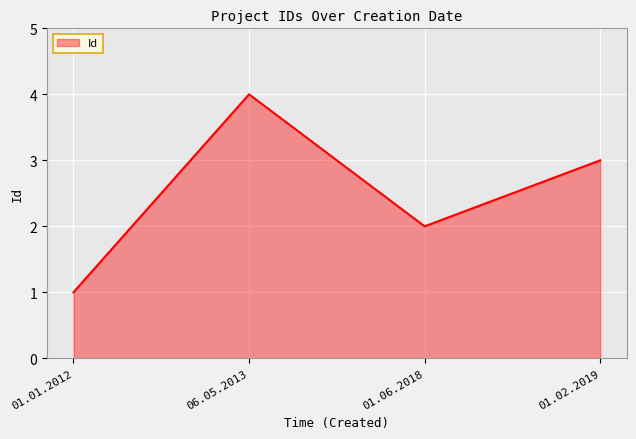

Rank the categories by value from highest to lowest.

06.05.2013, 01.02.2019, 01.06.2018, 01.01.2012